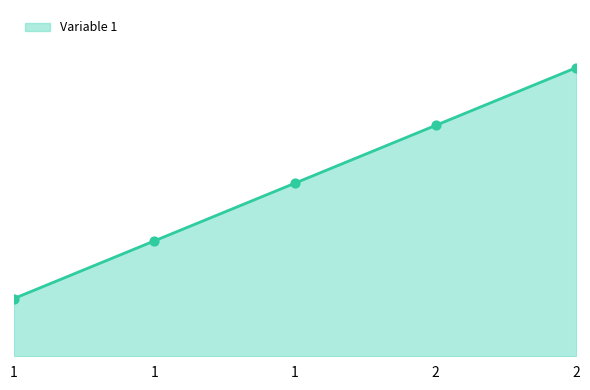

Is this an area chart (filled region under the line)?

Yes